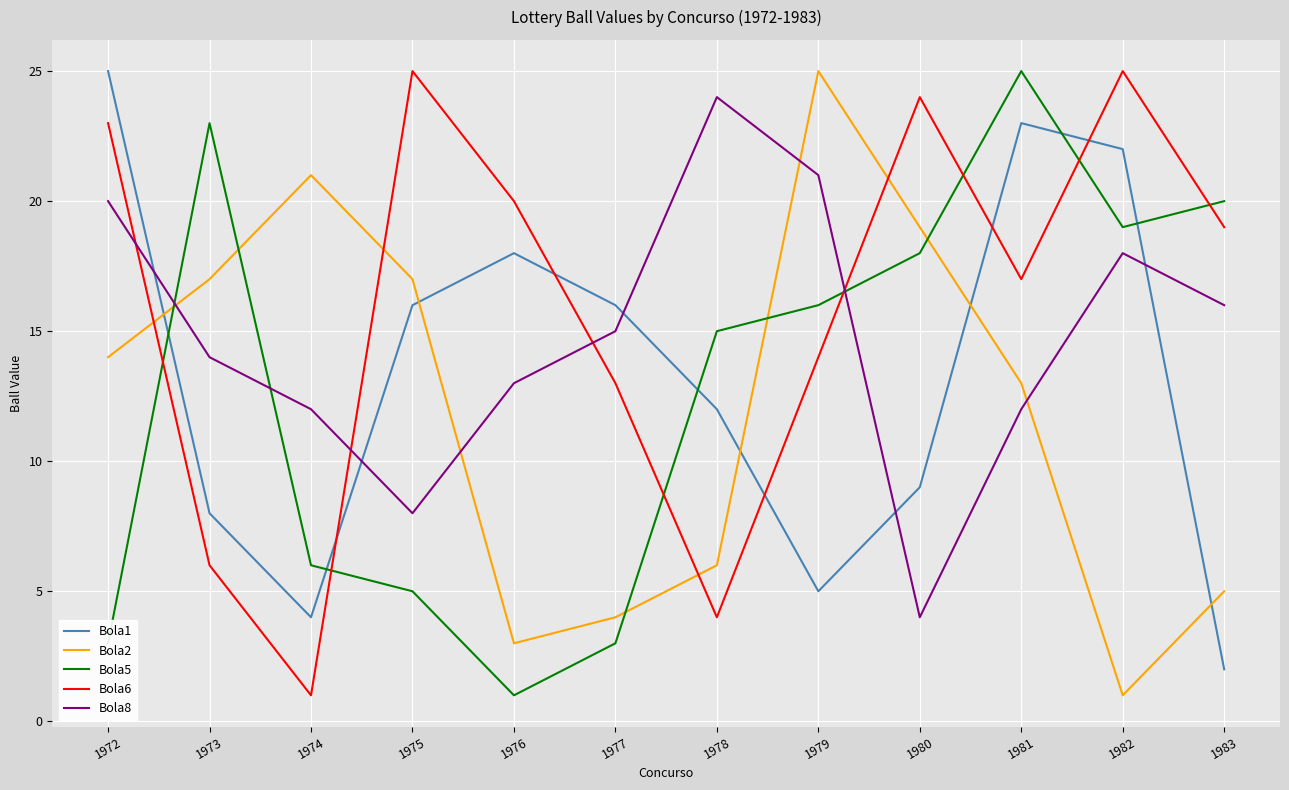

What is the spread (max minus min) of values at 1980?

20